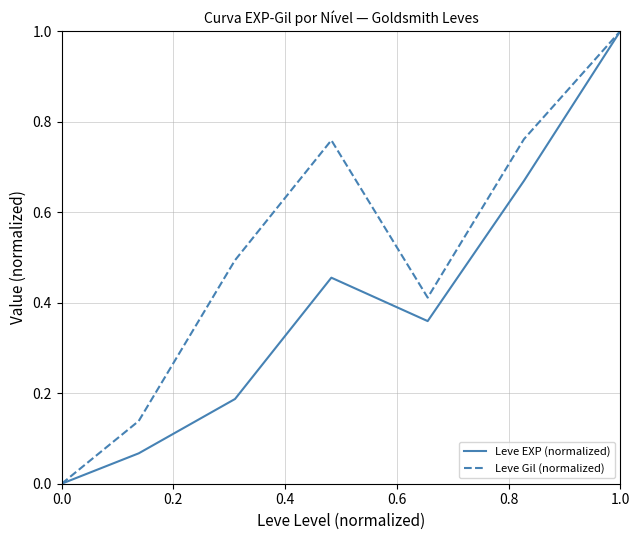

What is the maximum value shown in the chart?

1.0